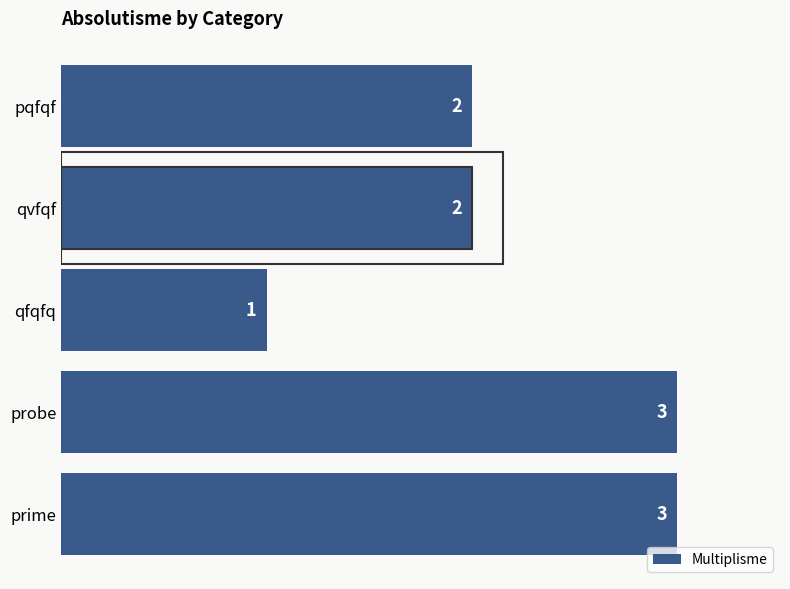

What is the maximum value shown in the chart?

3